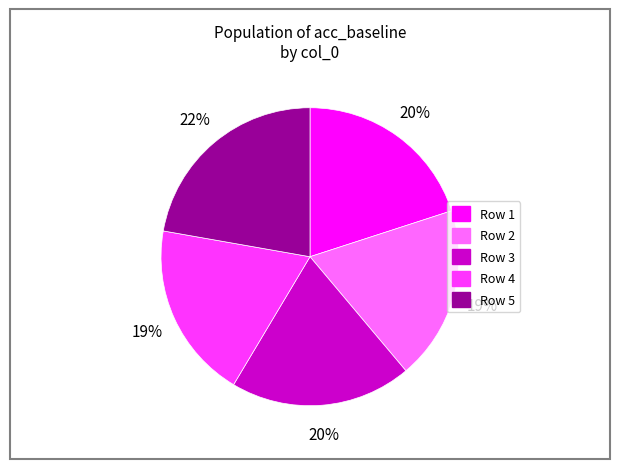

True or false: Row 4 accounts for 19% of the total.

True